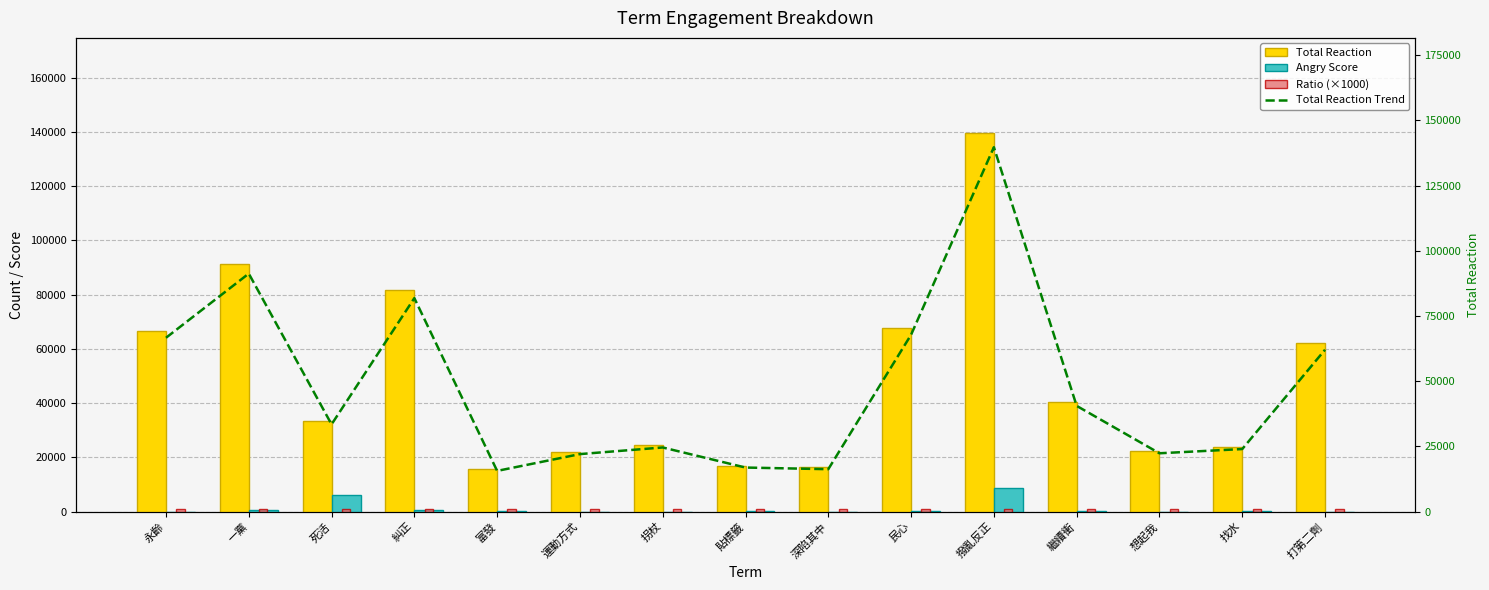

How many data points in Total Reaction Trend are above 33450?

7